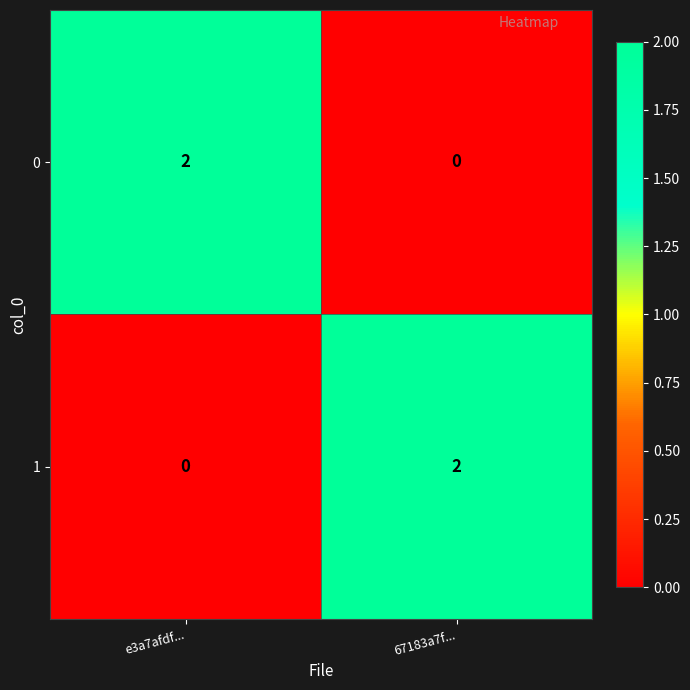

Which category has the highest value in the 0 series?

e3a7afdf...